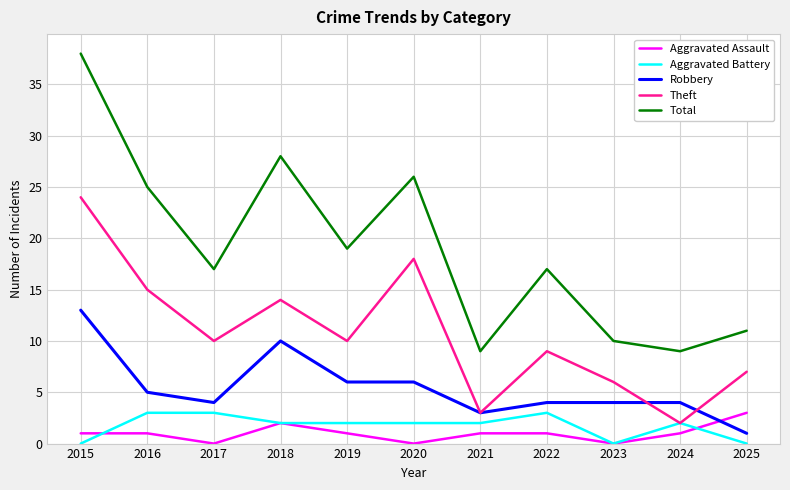

Which series has the widest spread of values?

Total